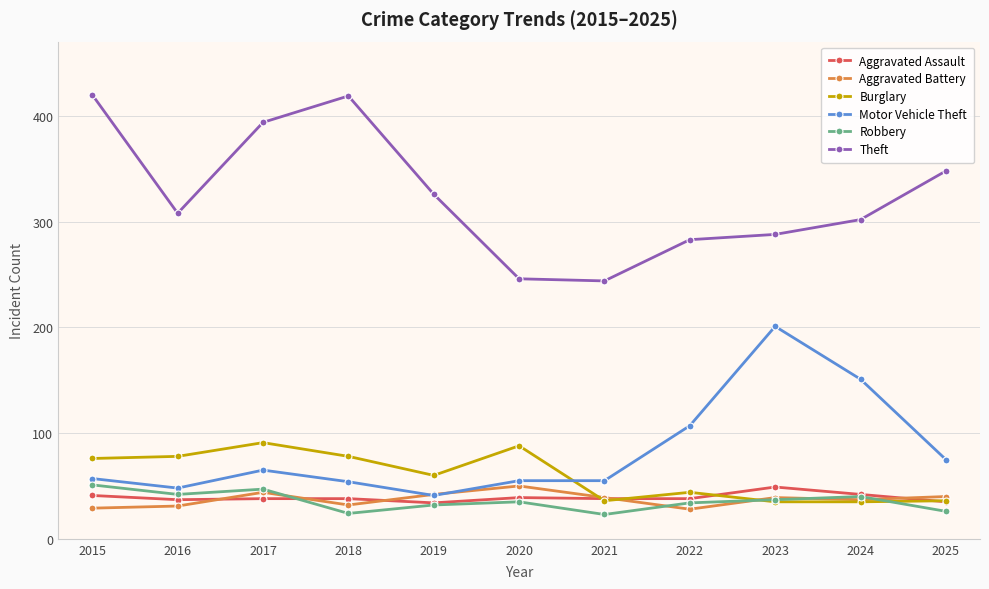

Where do Burglary and Motor Vehicle Theft first cross each other?

2020 and 2021